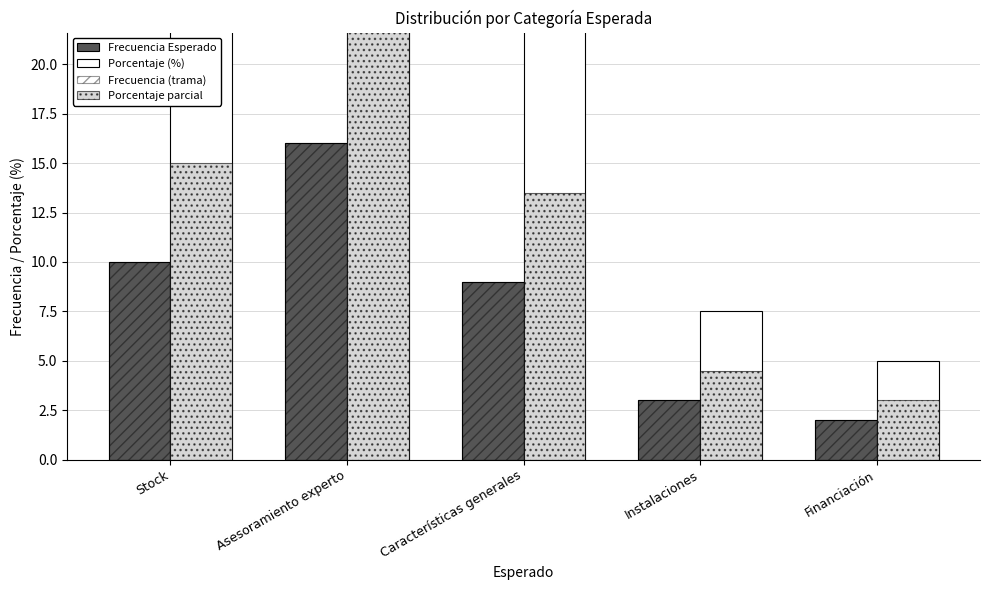

How many groups of bars are there?

5